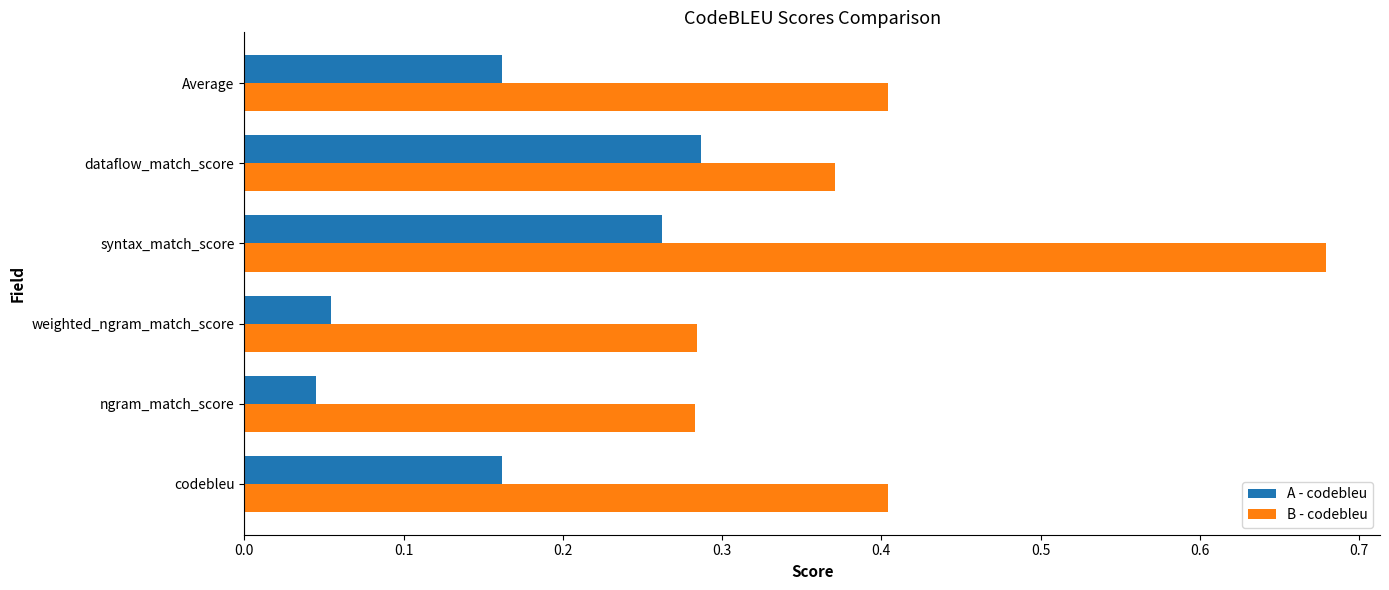

True or false: B - codebleu has a value of 0.4 at dataflow_match_score.

True